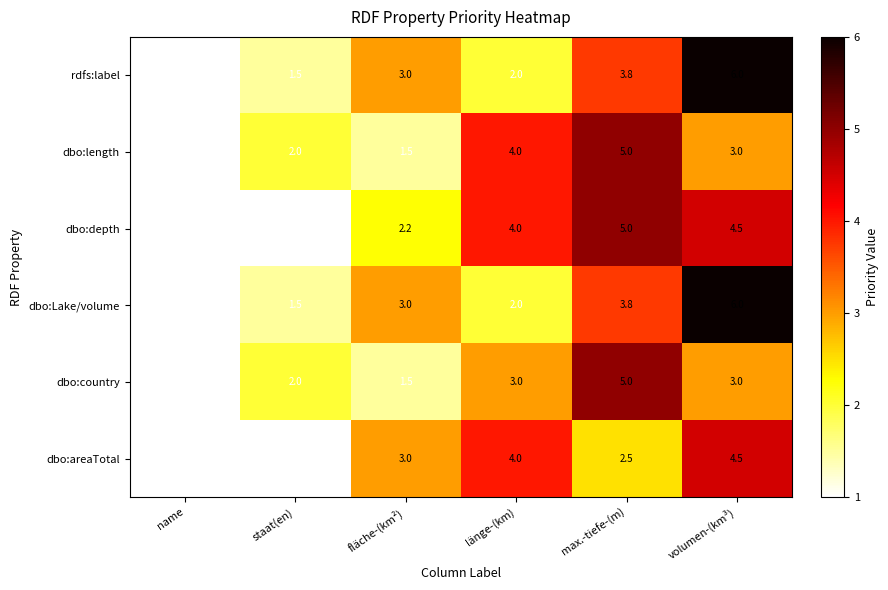

How many distinct data groups are displayed?

6